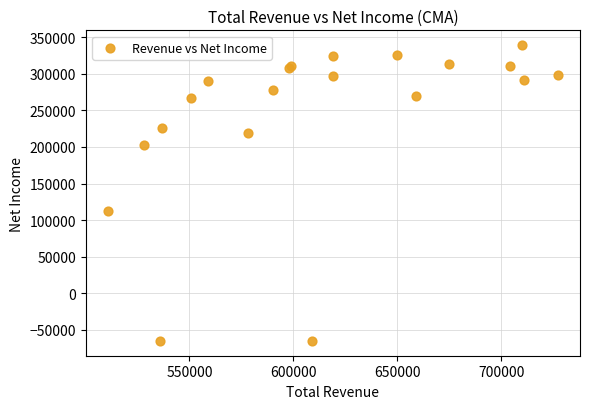

What Y value in the scatter plot is closest to 137000?

113000